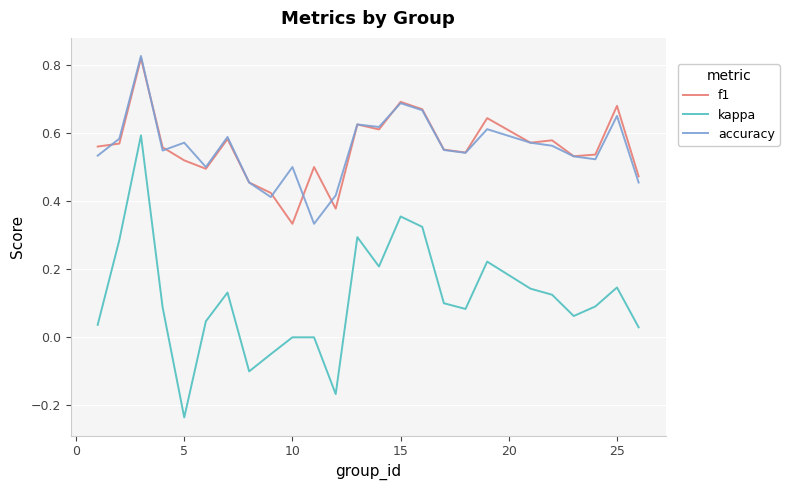

True or false: kappa and accuracy cross at least once.

False